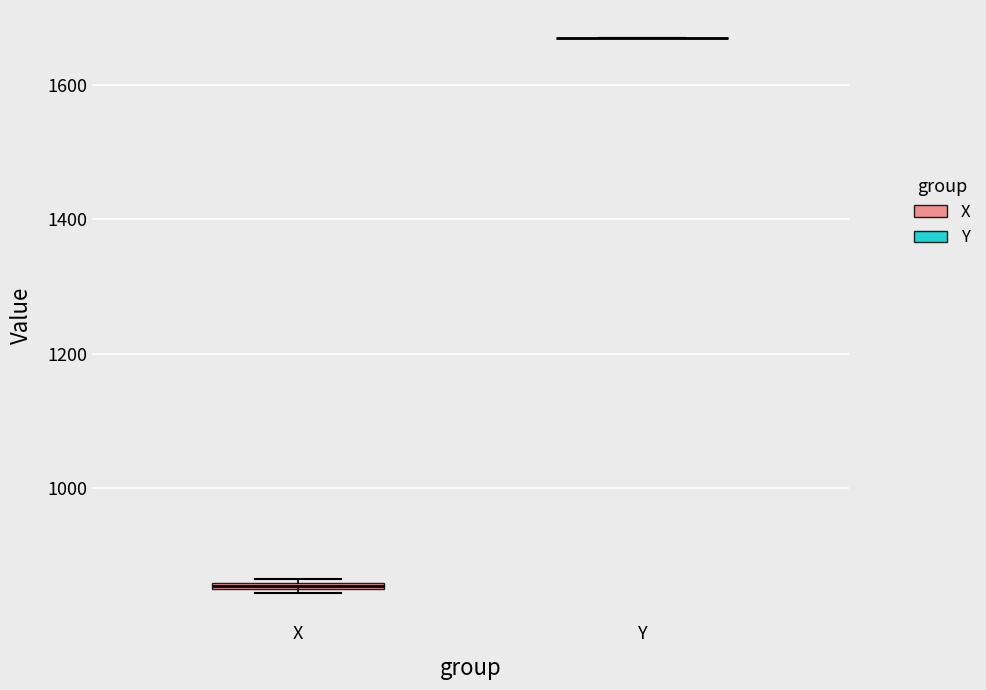

Where is the lower edge of the box for X on the y-axis? The values are not printed on the chart, so give them approximately, as read against the axis.

840